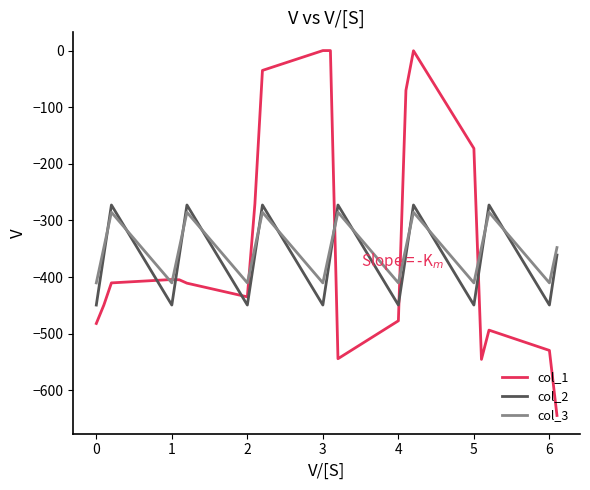

What is the lowest value of the col_2 series?

-449.5